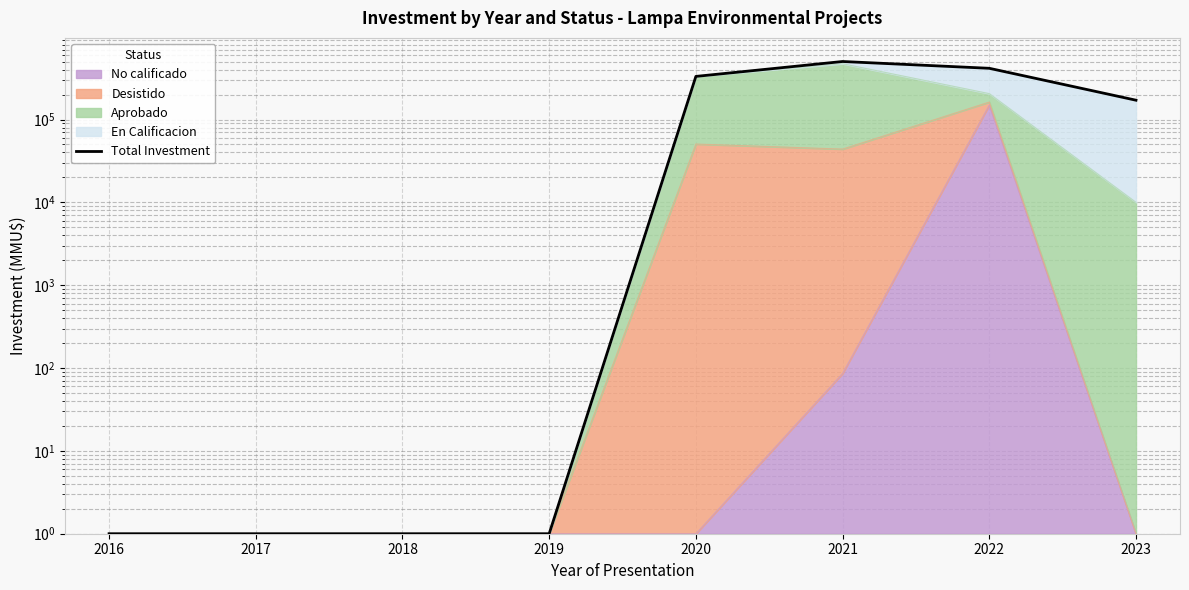

Is it true that the value at 2021 is 501801?

True